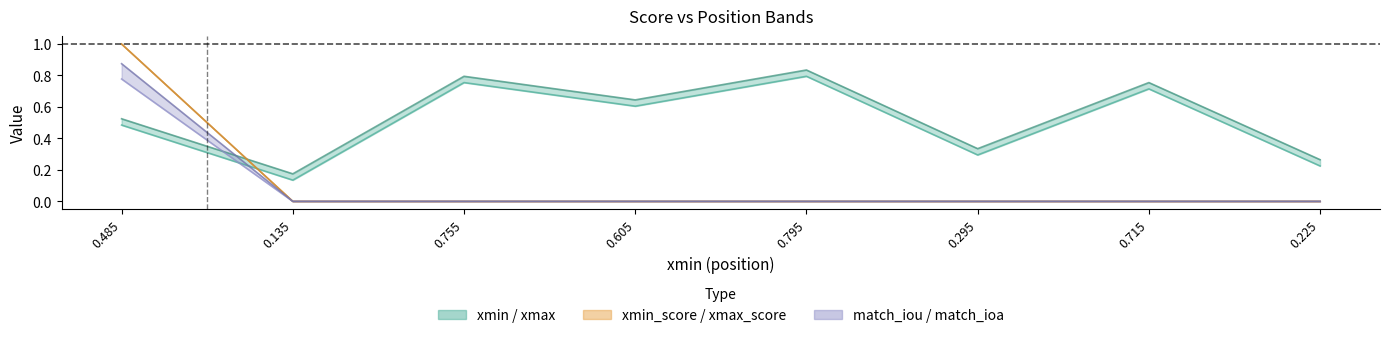

True or false: match_iou and xmax_score intersect in this chart.

False